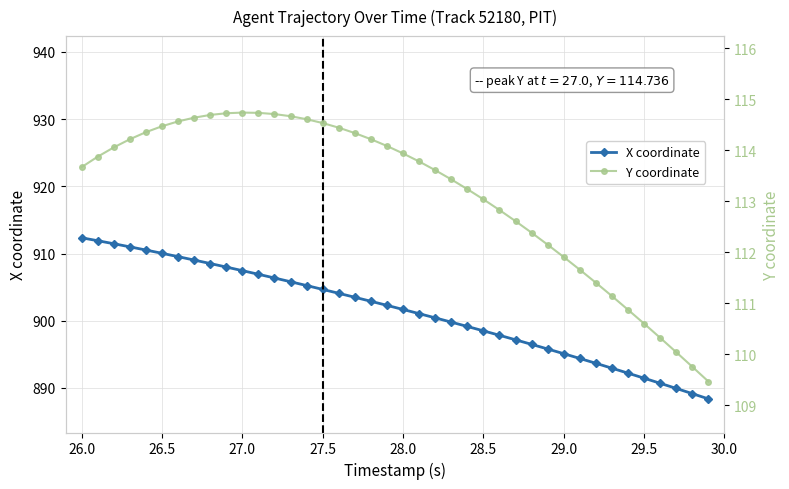

What are all the series names shown in the legend?

X coordinate, Y coordinate